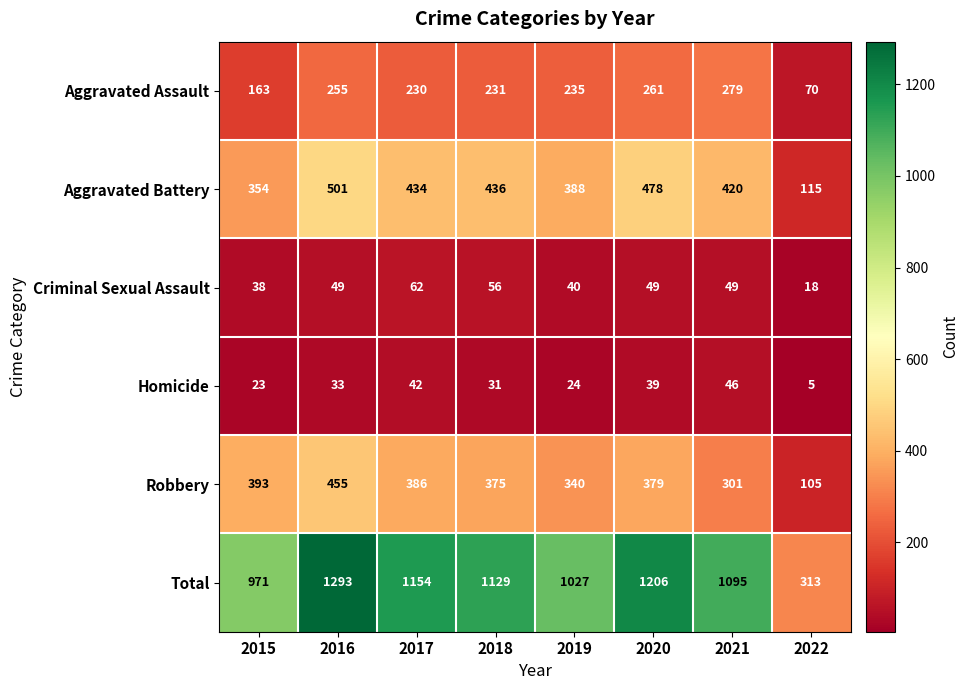

Which category has the lowest value across all series?

2022